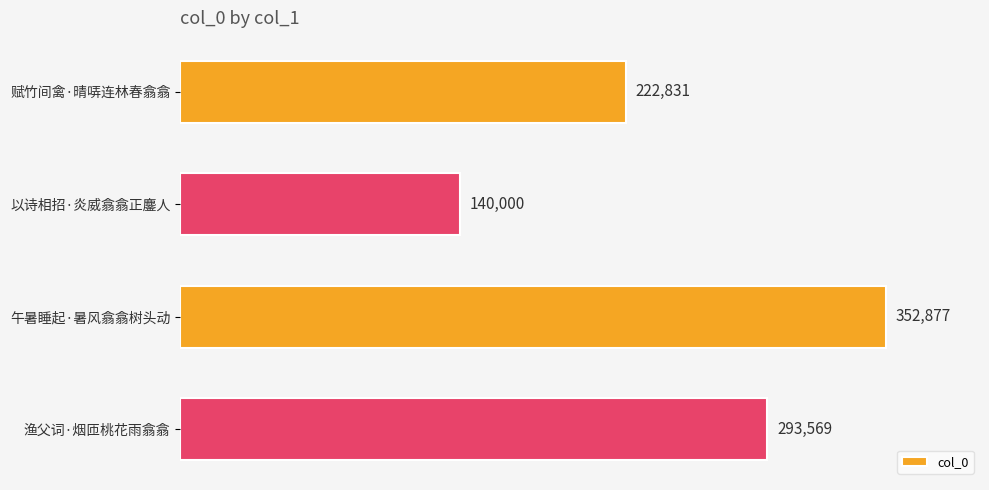

What is the greatest value displayed?

352877